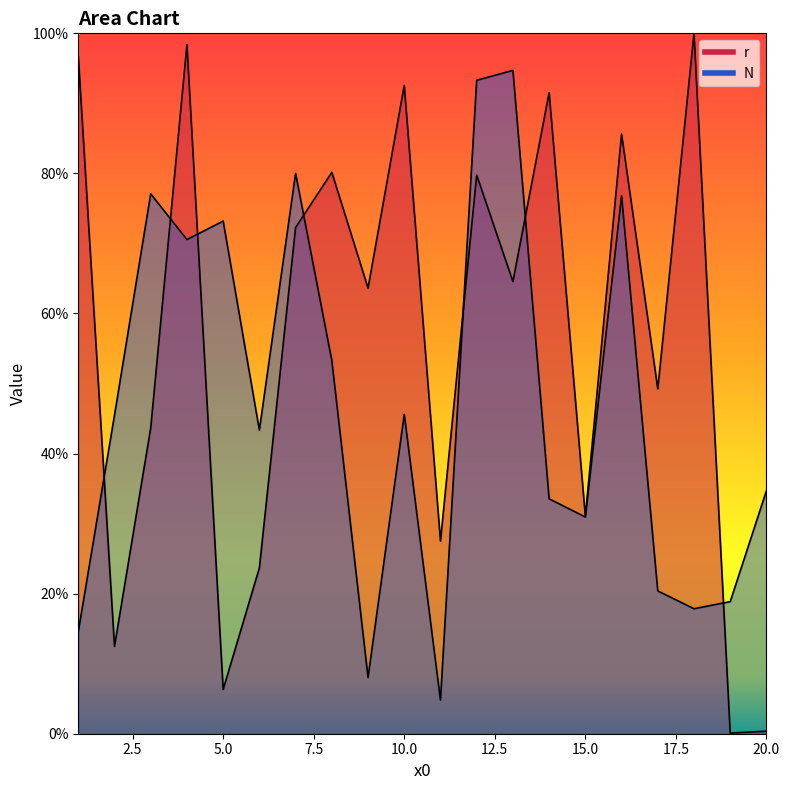

What is the highest value of the r series?

1.0